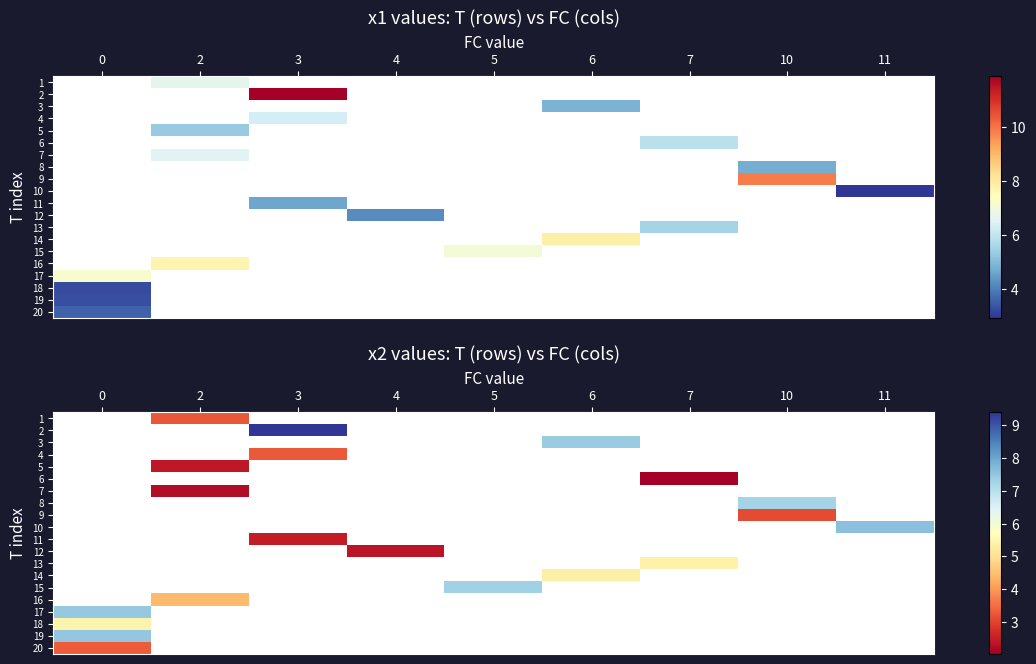

The 8 series shows 1.6 at 10. True or false?

False